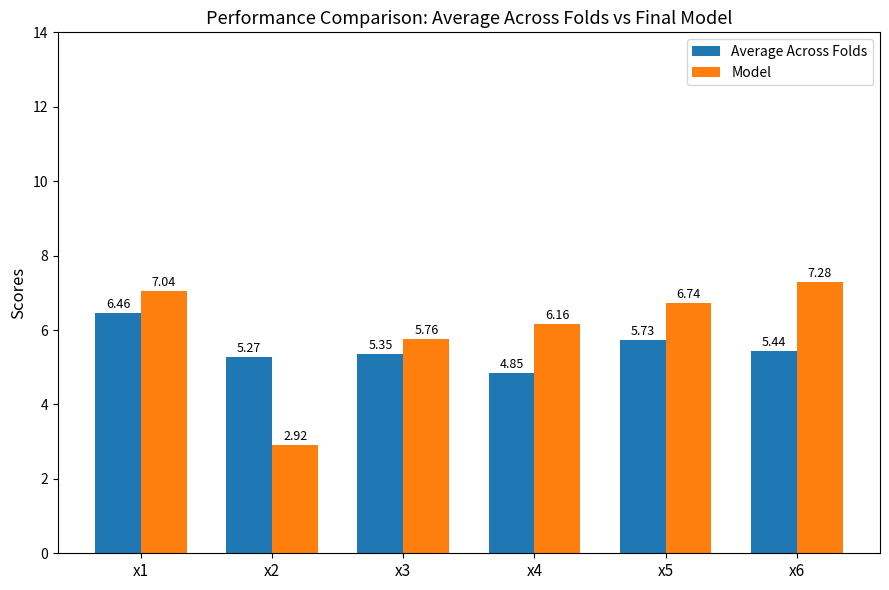

At which category is the sum across all series the highest?

x1